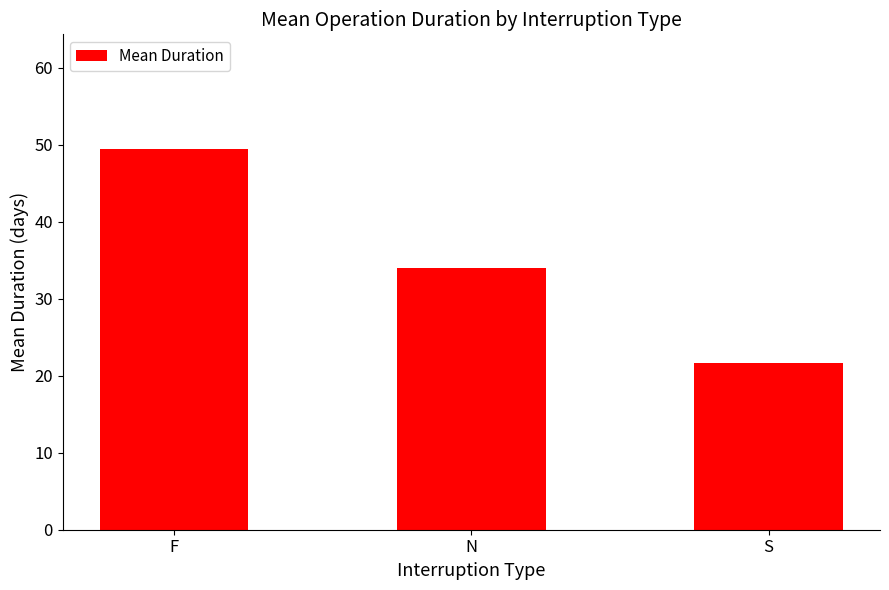

Does the chart contain stacked bars?

No